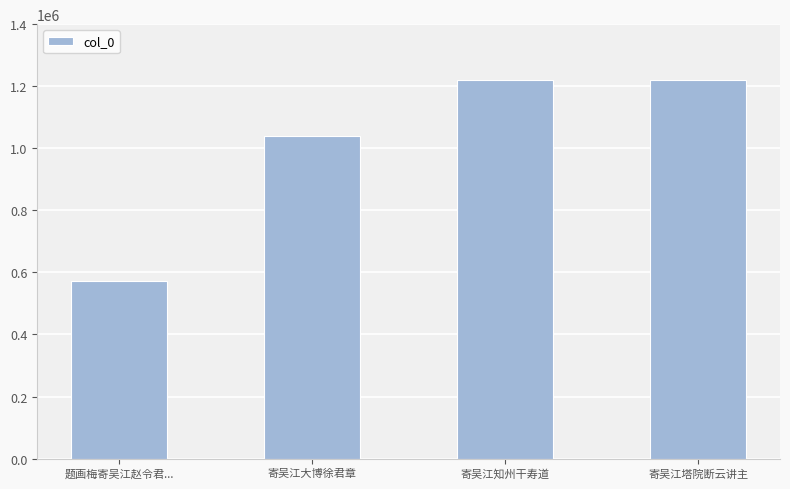

At which label is the value closest to 895150?

寄吴江大博徐君章